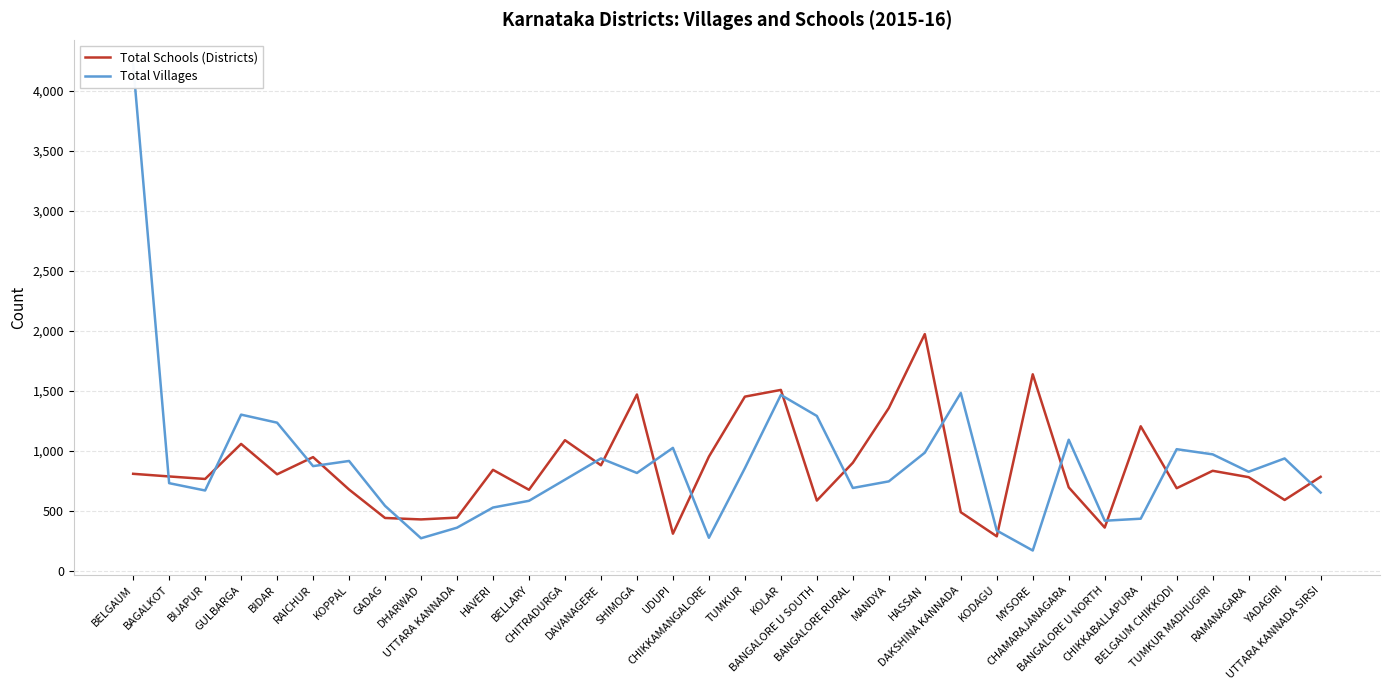

The value of Total Villages at SHIMOGA is 814. True or false?

True